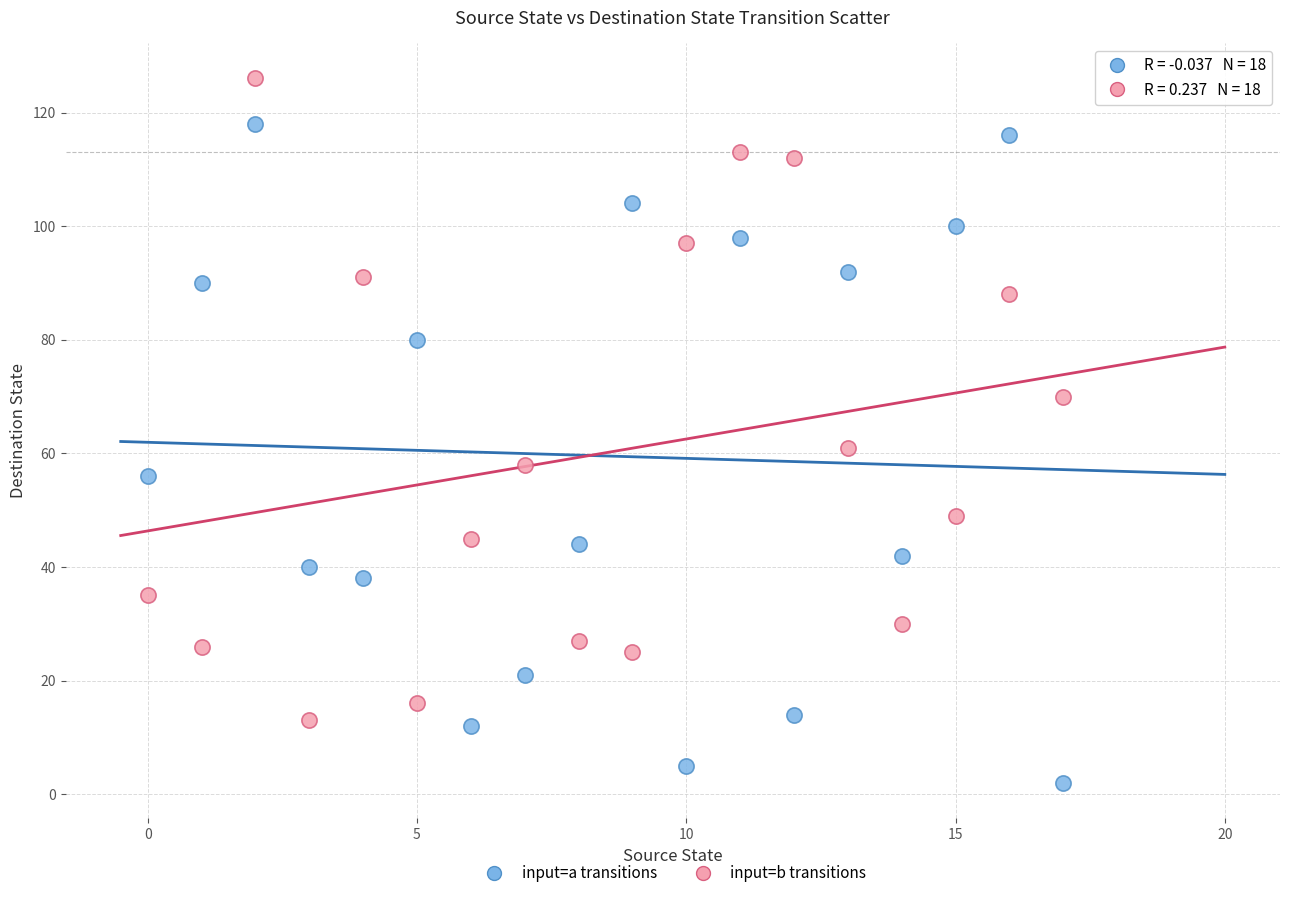

Across all series, what Y value is closest to 64?

61